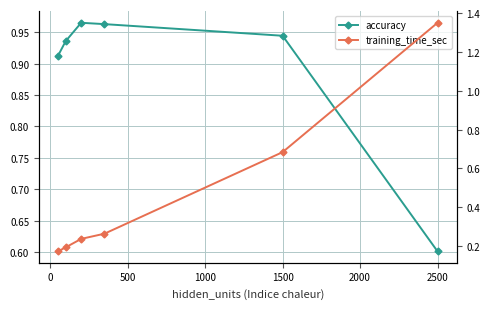

The training_time_sec series shows 0.1 at 1000. True or false?

False